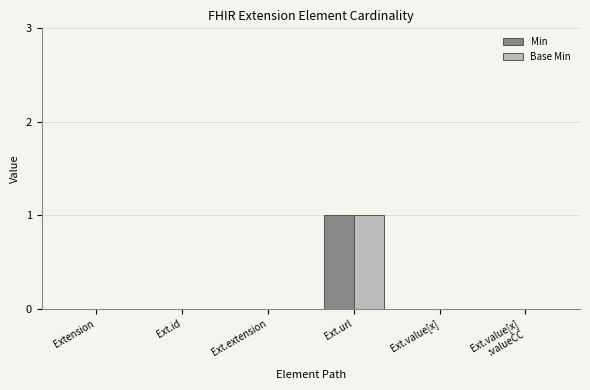

Reading left to right, what are all the values shown in this chart?

Min: Extension=0	Ext.id=0	Ext.extension=0	Ext.url=1	Ext.value[x]=0	Ext.value[x]
:valueCC=0
Base Min: Extension=0	Ext.id=0	Ext.extension=0	Ext.url=1	Ext.value[x]=0	Ext.value[x]
:valueCC=0